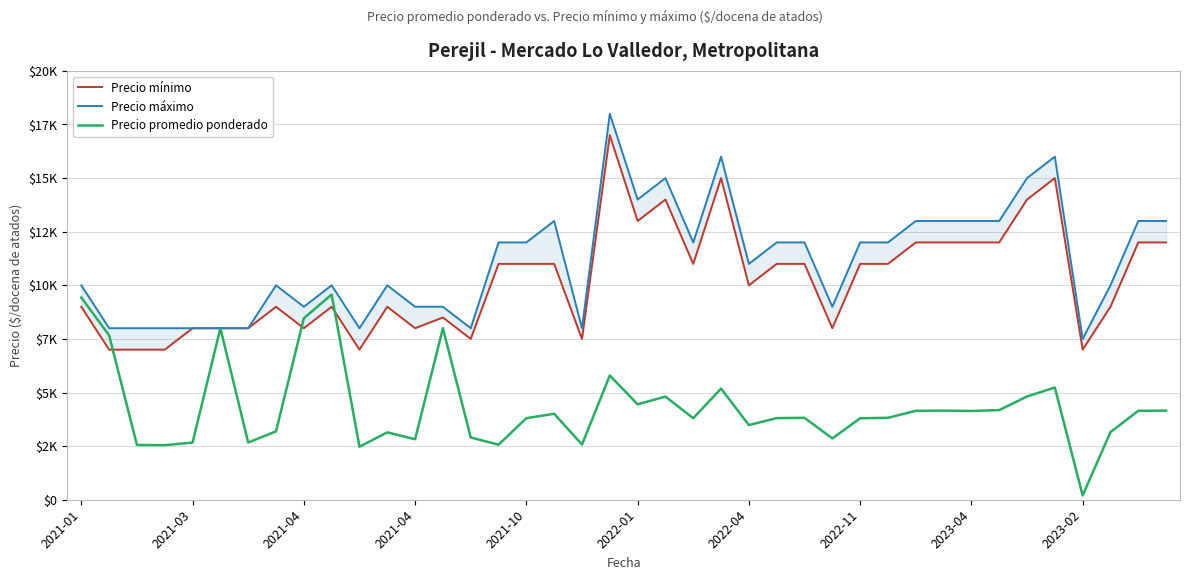

Which series changed the most between 14 and 22?

Precio máximo